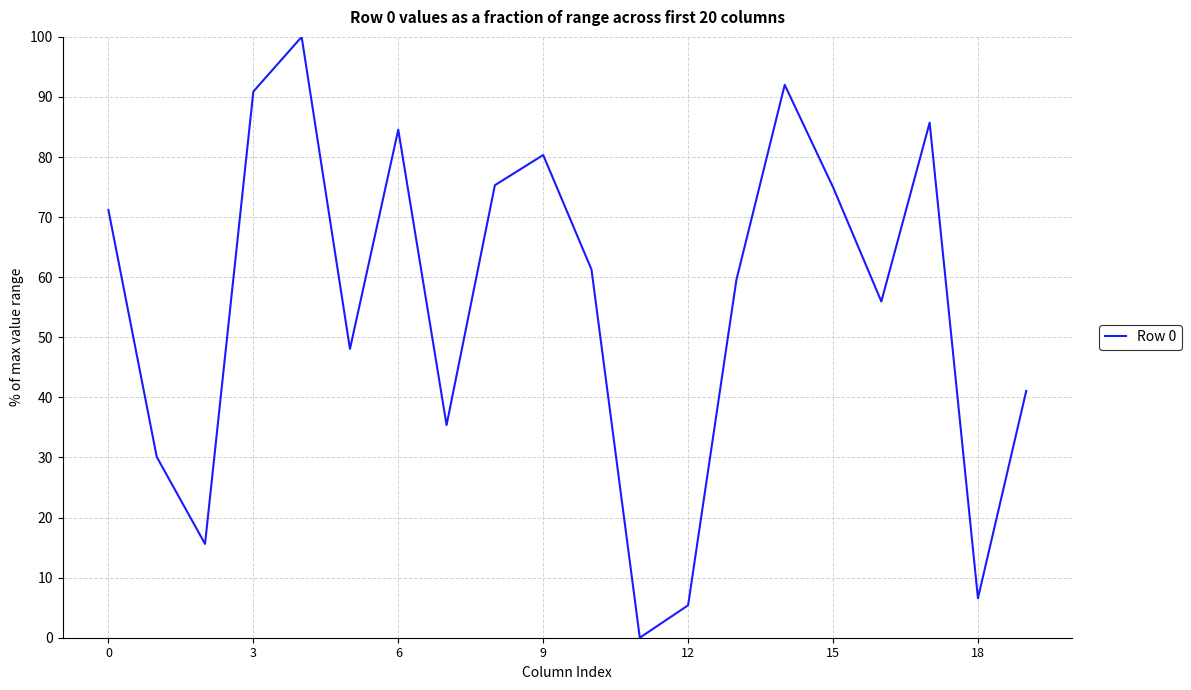

What is the maximum value shown in the chart?

100.0